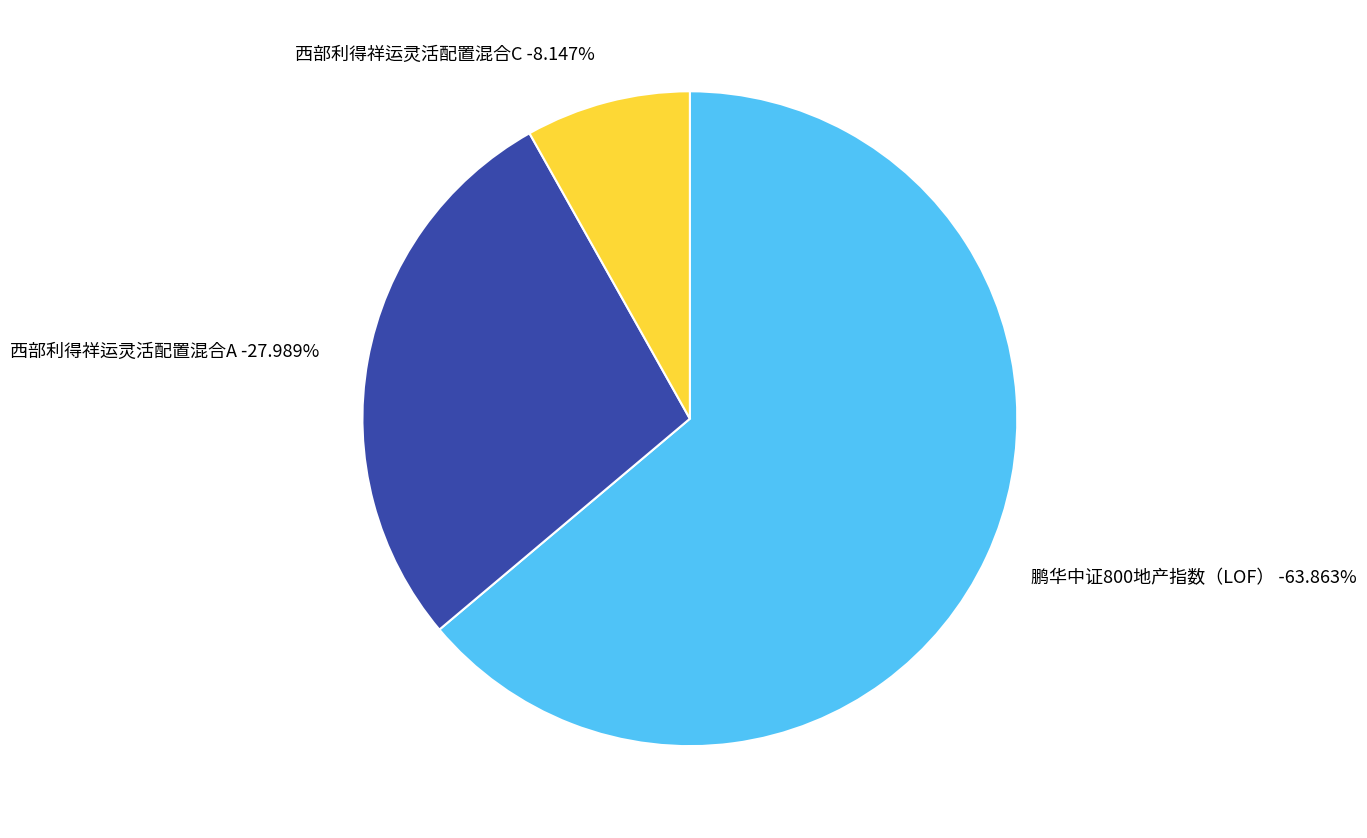

What portion of the pie excludes 鹏华中证800地产指数（LOF）?

36.1%